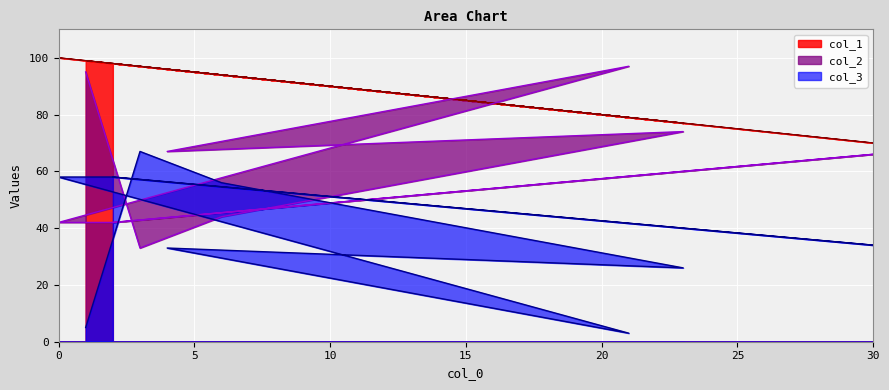

What is the sum of all col_2 values?

602